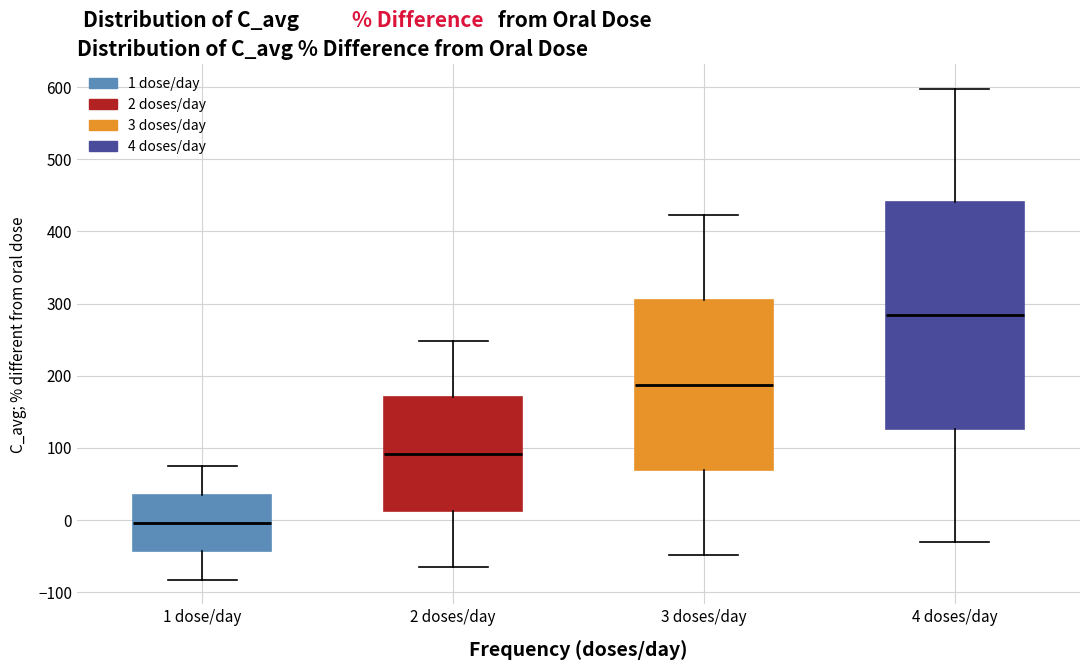

Where does the lower whisker of the box for 3 doses/day end on the y-axis? The values are not printed on the chart, so give them approximately, as read against the axis.

-50